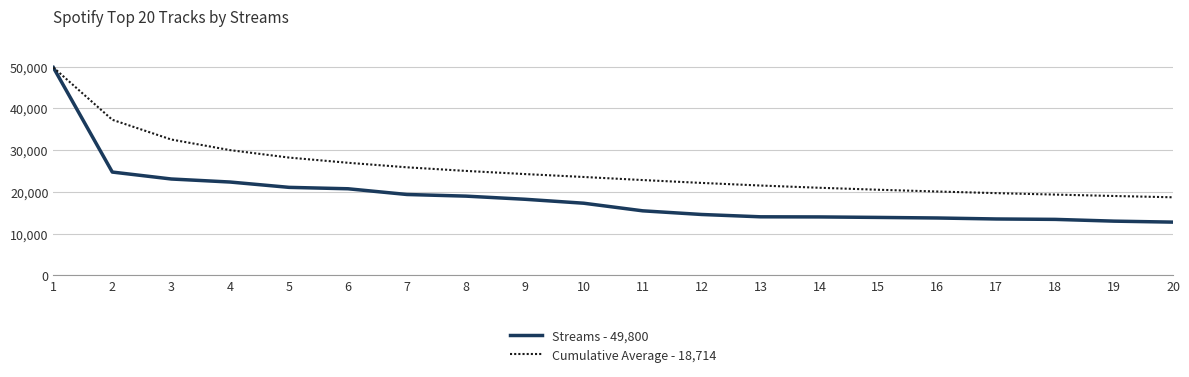

Rank the series at 18 from highest to lowest value.

Cumulative Average - 18,714, Streams - 49,800